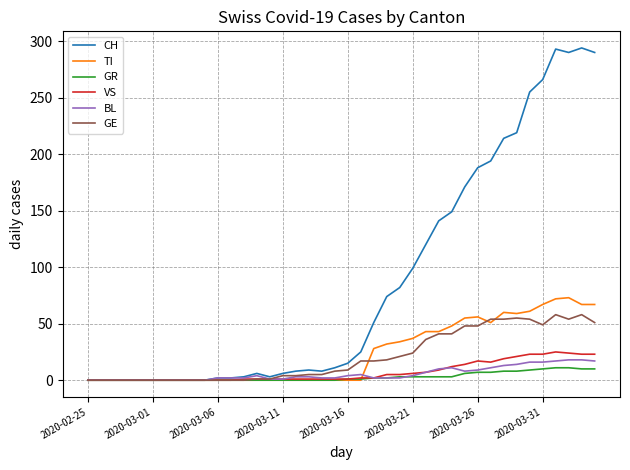

Which series has the widest spread of values?

CH